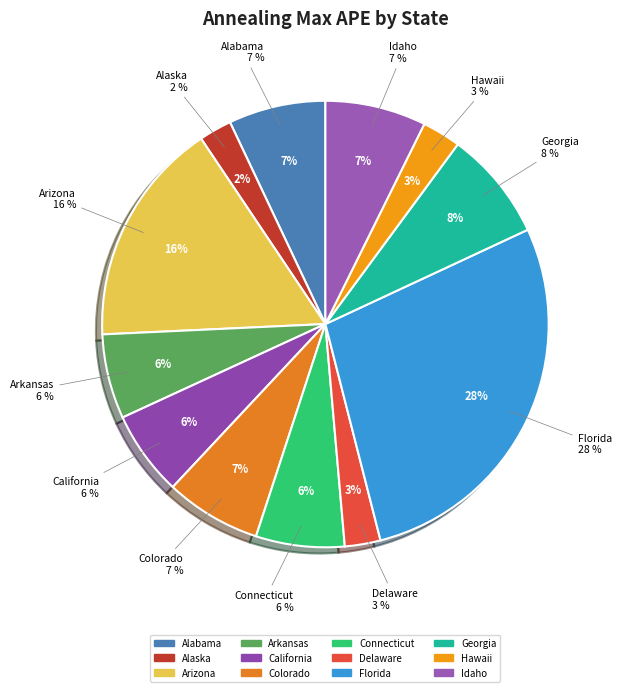

Count the number of slices in the pie.

12